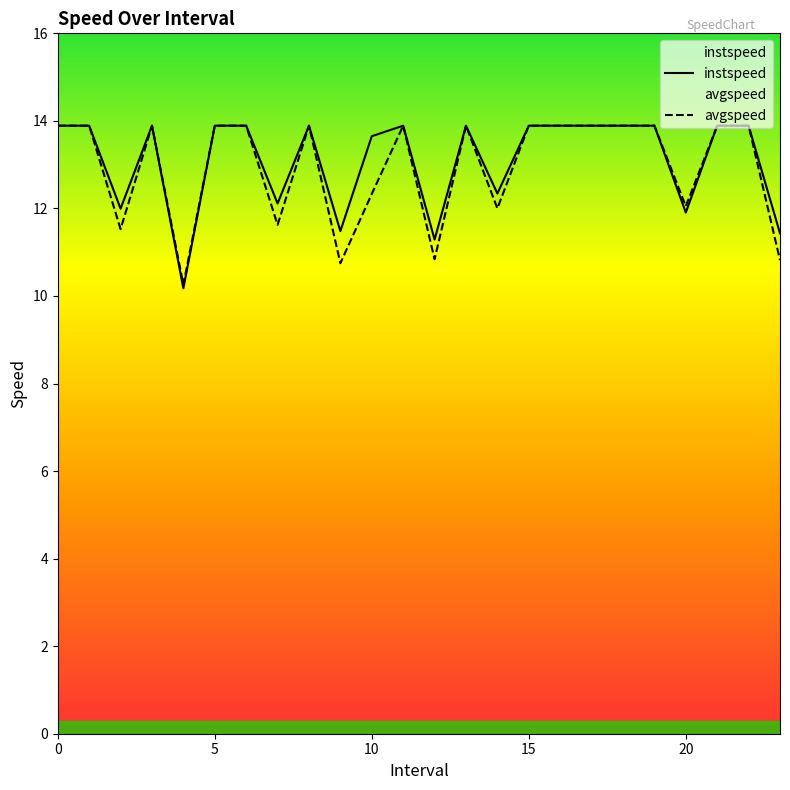

What is the value of the instspeed point at the 14th from the left?

13.9